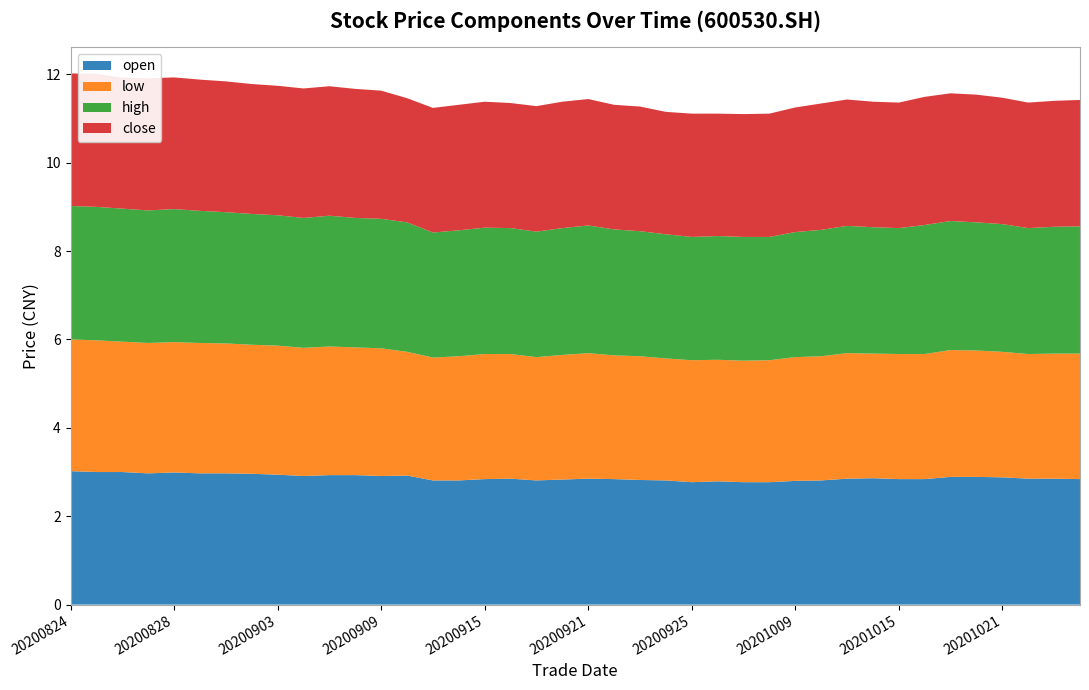

Reading left to right, list all the values displayed in this chart.

open: 3.0	3.0	3.0	3.0	3.0	3.0	3.0	3.0	2.9	2.9	2.9	2.9	2.9	2.9	2.8	2.8	2.8	2.9	2.8	2.8	2.9	2.8	2.8	2.8	2.8	2.8	2.8	2.8	2.8	2.8	2.9	2.9	2.8	2.8	2.9	2.9	2.9	2.9	2.9	2.8
low: 3.0	3.0	3.0	3.0	3.0	3.0	2.9	2.9	2.9	2.9	2.9	2.9	2.9	2.8	2.8	2.8	2.8	2.8	2.8	2.8	2.8	2.8	2.8	2.8	2.8	2.8	2.8	2.8	2.8	2.8	2.8	2.8	2.8	2.8	2.9	2.9	2.8	2.8	2.8	2.8
high: 3.0	3.0	3.0	3.0	3.0	3.0	3.0	3.0	3.0	2.9	3.0	2.9	2.9	2.9	2.8	2.9	2.9	2.9	2.8	2.9	2.9	2.9	2.8	2.8	2.8	2.8	2.8	2.8	2.8	2.9	2.9	2.9	2.9	2.9	2.9	2.9	2.9	2.9	2.9	2.9
close: 3.0	3.0	3.0	3.0	3.0	3.0	3.0	2.9	2.9	2.9	2.9	2.9	2.9	2.8	2.8	2.8	2.9	2.8	2.8	2.9	2.9	2.8	2.8	2.8	2.8	2.8	2.8	2.8	2.8	2.9	2.9	2.8	2.8	2.9	2.9	2.9	2.9	2.8	2.9	2.9